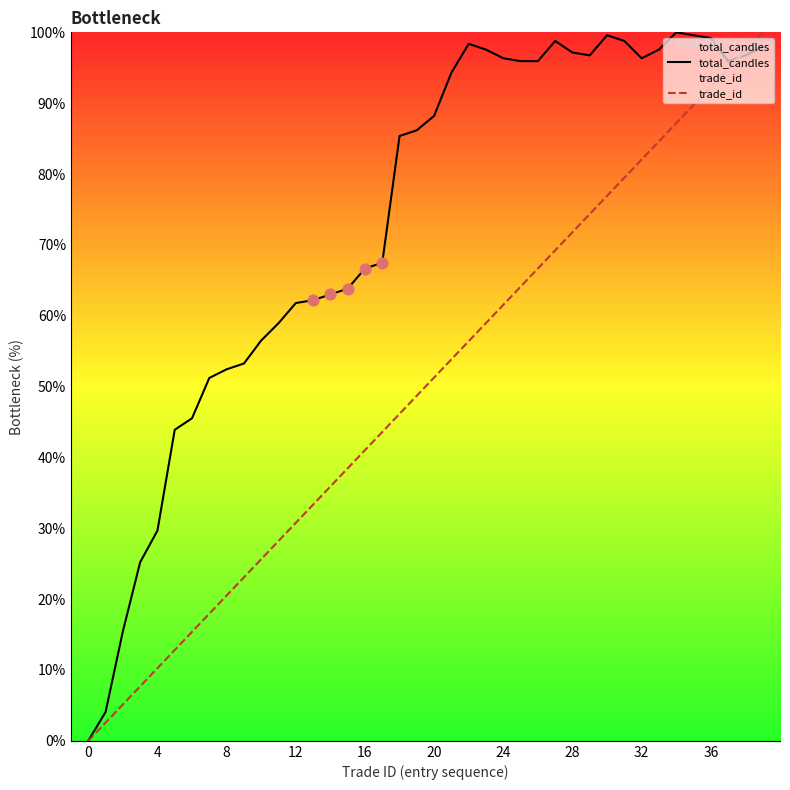

Which series has the largest total across all categories?

total_candles